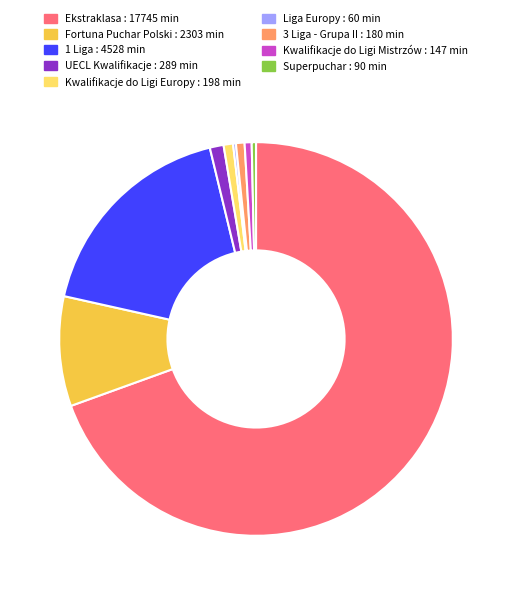

Between Fortuna Puchar Polski : 2303 min and UECL Kwalifikacje : 289 min, which is larger?

Fortuna Puchar Polski : 2303 min